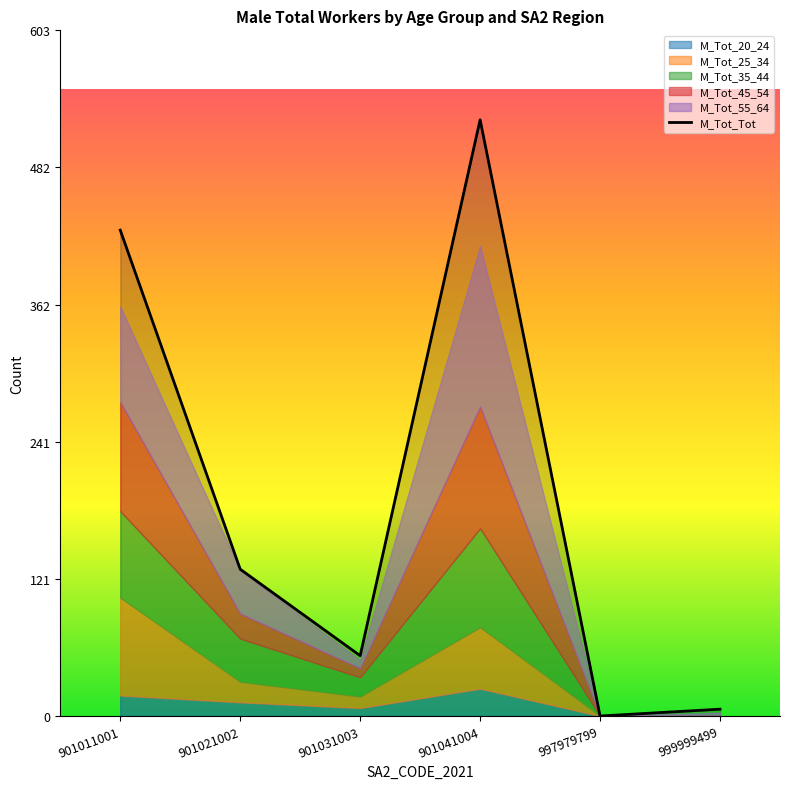

What are all the series names shown in the legend?

M_Tot_20_24, M_Tot_25_34, M_Tot_35_44, M_Tot_45_54, M_Tot_55_64, M_Tot_Tot